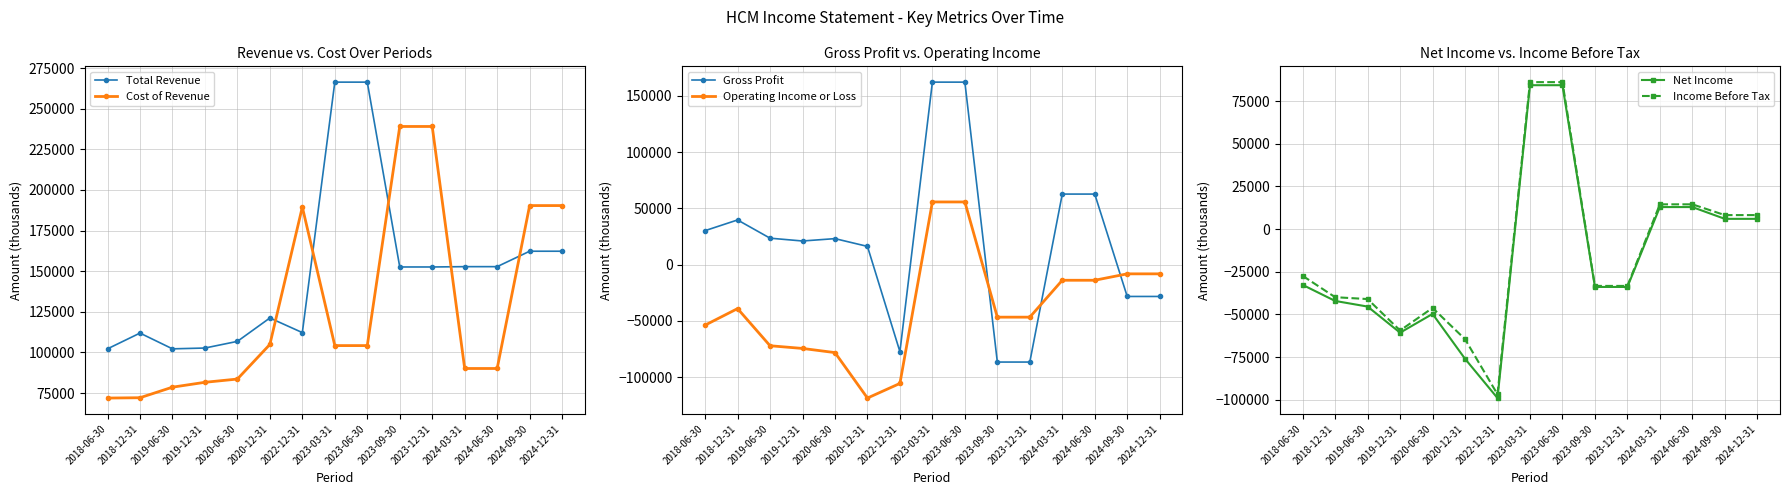

Rank the categories by Income Before Tax value from highest to lowest.

2023-03-31, 2023-06-30, 2024-03-31, 2024-06-30, 2024-09-30, 2024-12-31, 2018-06-30, 2023-09-30, 2023-12-31, 2018-12-31, 2019-06-30, 2020-06-30, 2019-12-31, 2020-12-31, 2022-12-31